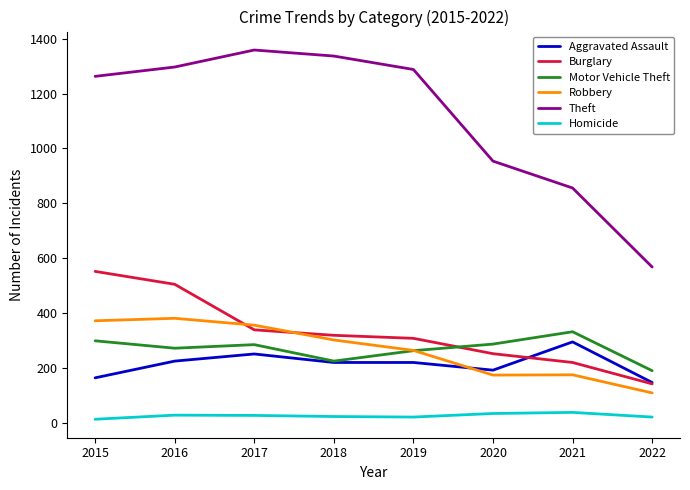

How many series are shown in this chart?

6